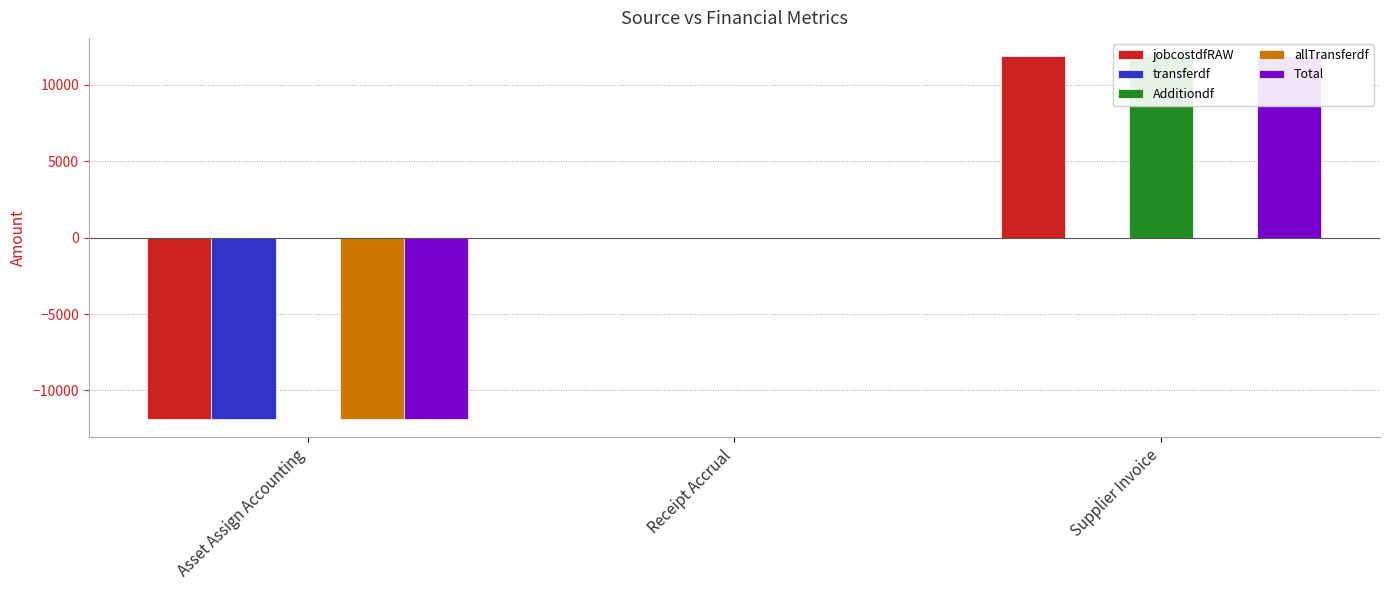

How many bars are there in each group?

5